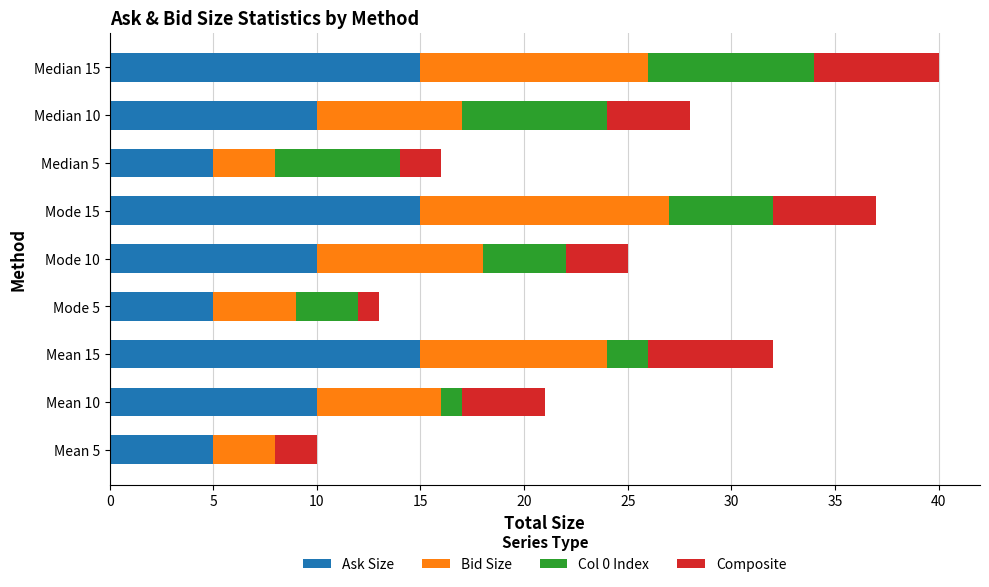

What is the maximum value for Ask Size?

15